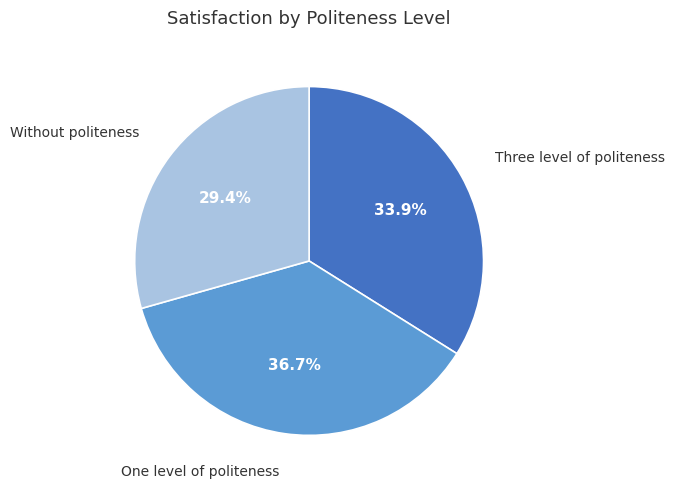

Does Three level of politeness represent more than half of the total?

No